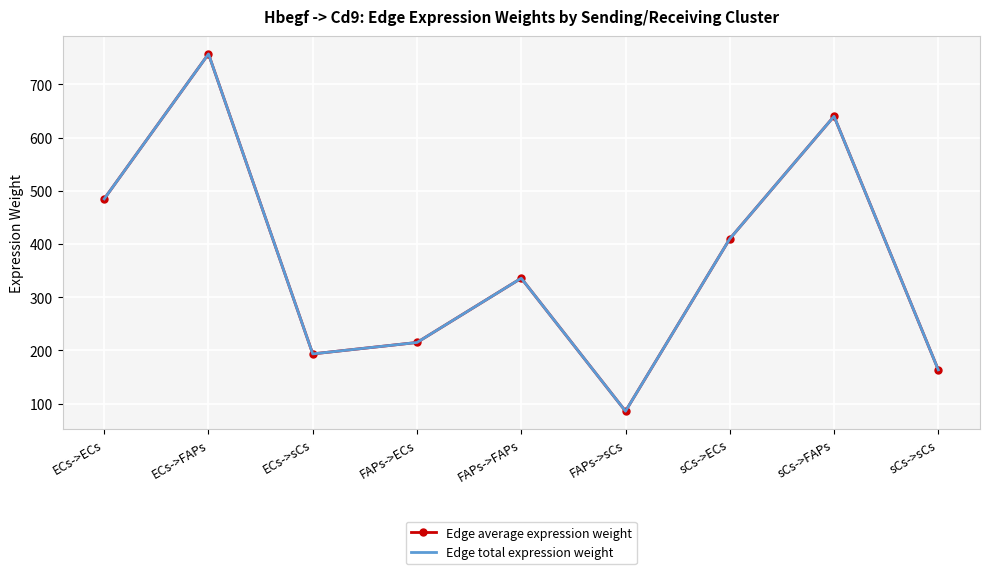

True or false: Edge average expression weight has a value of 112.6 at FAPs->sCs.

False